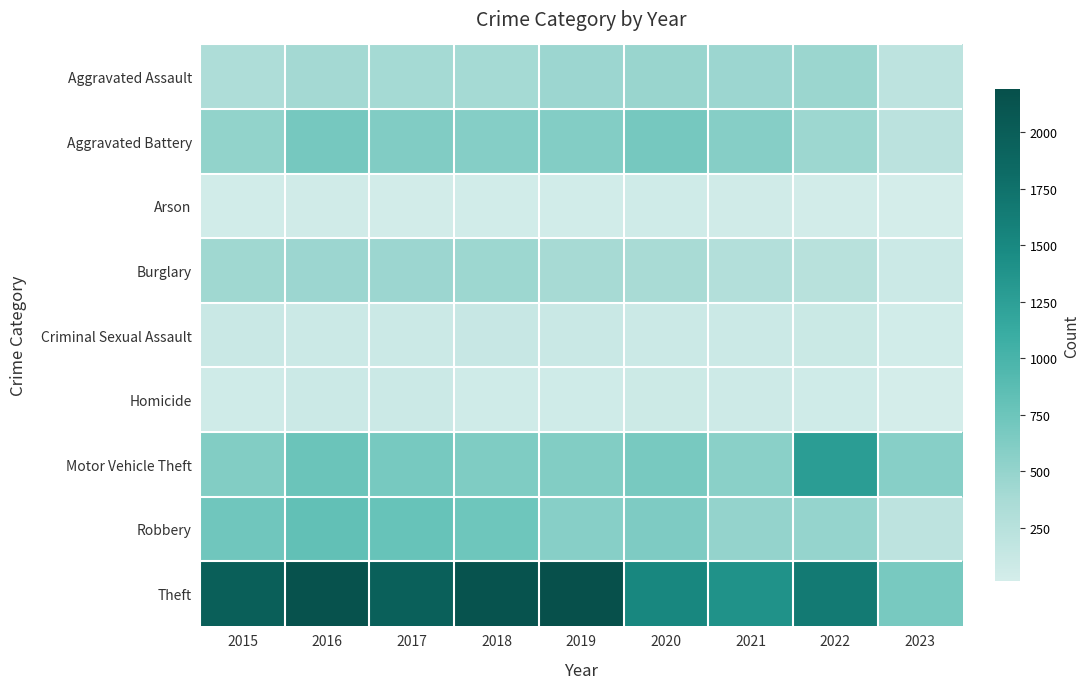

Rank the categories by Arson value from highest to lowest.

2020, 2021, 2016, 2018, 2015, 2019, 2022, 2017, 2023